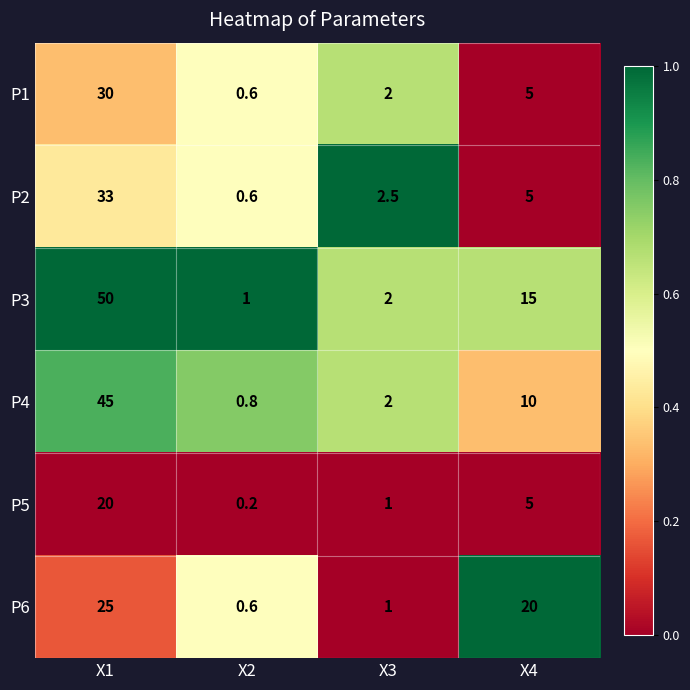

What is the spread (max minus min) of values at Х3?

1.5